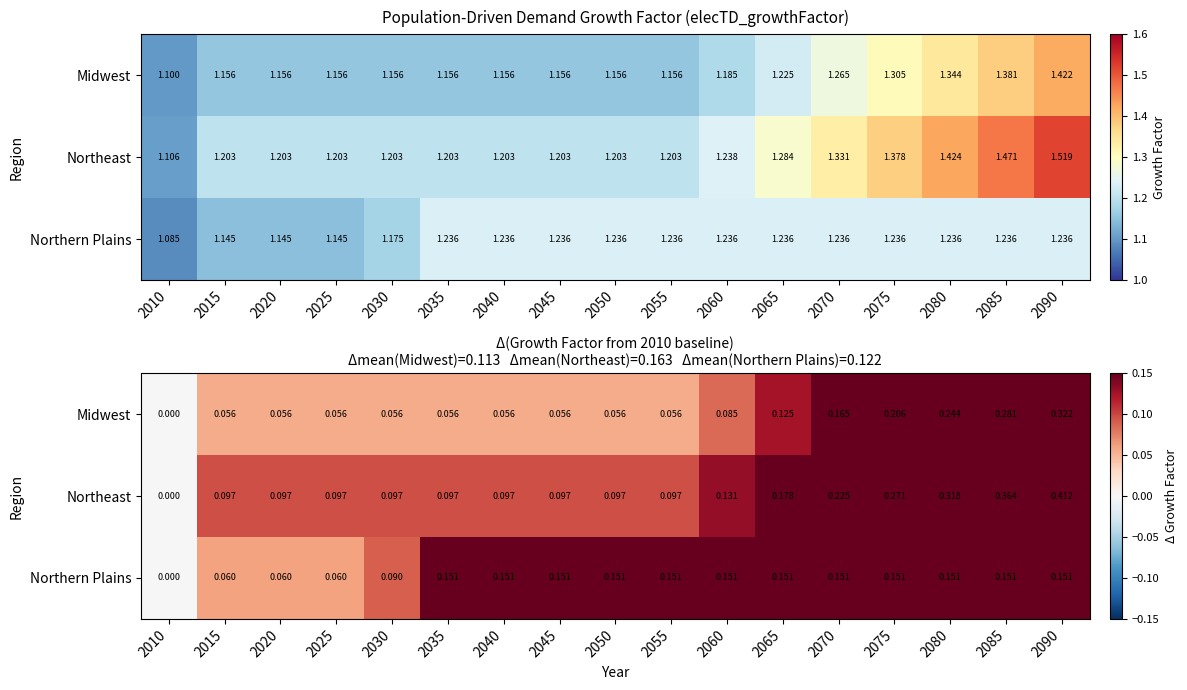

Is the value of Midwest at 2040 greater than the value of Northern Plains at 2065?

No